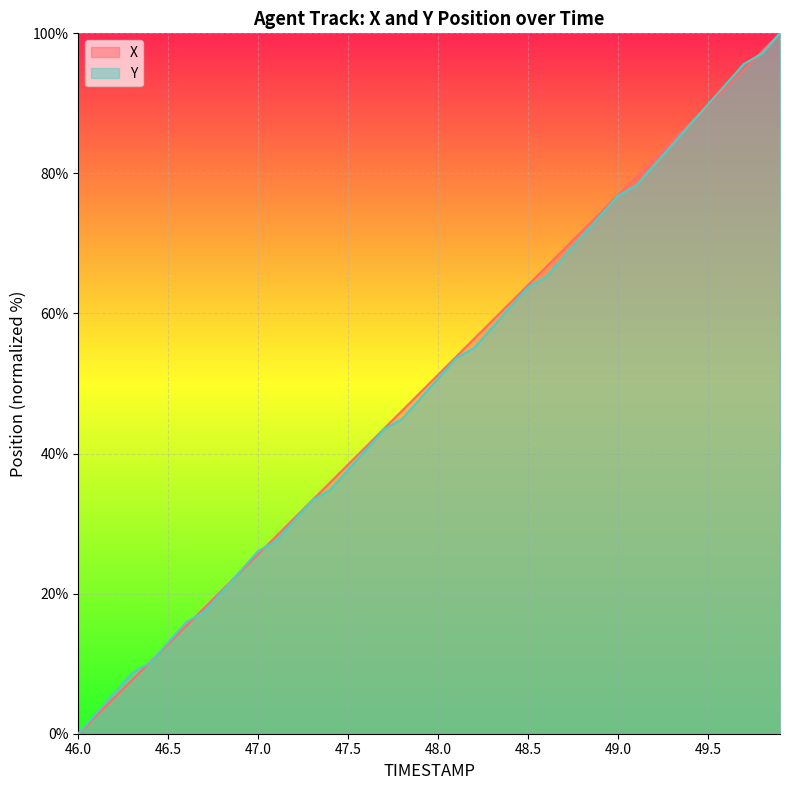

Is the value of Y at 47.6 greater than the value of X at 48.3?

No